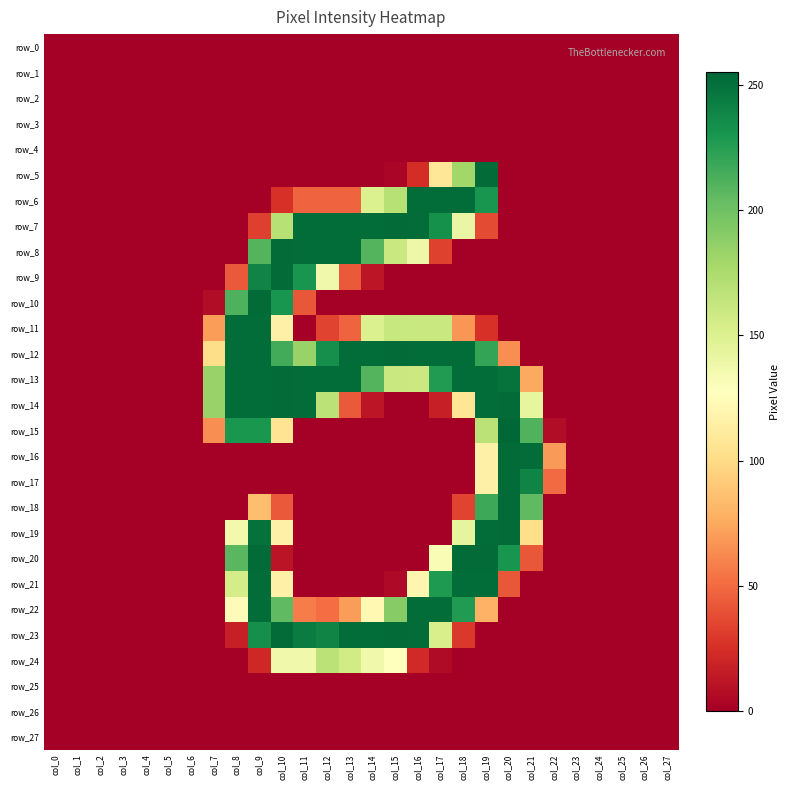

Reading left to right, transcribe all the data shown in this chart.

row_0: 0	0	0	0	0	0	0	0	0	0	0	0	0	0	0	0	0	0	0	0	0	0	0	0	0	0	0	0
row_1: 0	0	0	0	0	0	0	0	0	0	0	0	0	0	0	0	0	0	0	0	0	0	0	0	0	0	0	0
row_2: 0	0	0	0	0	0	0	0	0	0	0	0	0	0	0	0	0	0	0	0	0	0	0	0	0	0	0	0
row_3: 0	0	0	0	0	0	0	0	0	0	0	0	0	0	0	0	0	0	0	0	0	0	0	0	0	0	0	0
row_4: 0	0	0	0	0	0	0	0	0	0	0	0	0	0	0	0	0	0	0	0	0	0	0	0	0	0	0	0
row_5: 0	0	0	0	0	0	0	0	0	0	0	0	0	0	0	3	24	108	180	253	0	0	0	0	0	0	0	0
row_6: 0	0	0	0	0	0	0	0	0	0	26	47	47	47	151	170	252	252	252	231	0	0	0	0	0	0	0	0
row_7: 0	0	0	0	0	0	0	0	0	32	170	252	252	252	252	253	252	233	141	37	0	0	0	0	0	0	0	0
row_8: 0	0	0	0	0	0	0	0	0	210	253	252	252	252	210	161	139	33	0	0	0	0	0	0	0	0	0	0
row_9: 0	0	0	0	0	0	0	0	43	240	253	231	137	43	12	0	0	0	0	0	0	0	0	0	0	0	0	0
row_10: 0	0	0	0	0	0	0	7	212	253	231	42	0	0	0	0	0	0	0	0	0	0	0	0	0	0	0	0
row_11: 0	0	0	0	0	0	0	70	252	252	116	0	34	47	151	162	161	161	67	26	0	0	0	0	0	0	0	0
row_12: 0	0	0	0	0	0	0	101	252	252	216	184	234	252	252	253	252	252	252	221	64	0	0	0	0	0	0	0
row_13: 0	0	0	0	0	0	0	184	252	252	253	252	252	252	210	161	160	227	252	252	249	75	0	0	0	0	0	0
row_14: 0	0	0	0	0	0	0	184	252	252	253	252	168	43	12	0	0	17	107	252	253	143	0	0	0	0	0	0
row_15: 0	0	0	0	0	0	0	64	230	230	106	0	0	0	0	0	0	0	0	168	255	211	7	0	0	0	0	0
row_16: 0	0	0	0	0	0	0	0	0	0	0	0	0	0	0	0	0	0	0	116	253	252	69	0	0	0	0	0
row_17: 0	0	0	0	0	0	0	0	0	0	0	0	0	0	0	0	0	0	0	116	253	240	50	0	0	0	0	0
row_18: 0	0	0	0	0	0	0	0	0	85	43	0	0	0	0	0	0	0	34	218	253	206	0	0	0	0	0	0
row_19: 0	0	0	0	0	0	0	0	136	250	116	0	0	0	0	0	0	0	144	252	253	102	0	0	0	0	0	0
row_20: 0	0	0	0	0	0	0	0	208	253	11	0	0	0	0	0	0	132	253	253	231	42	0	0	0	0	0	0
row_21: 0	0	0	0	0	0	0	0	155	252	116	0	0	0	0	5	120	228	252	252	42	0	0	0	0	0	0	0
row_22: 0	0	0	0	0	0	0	0	124	252	206	57	51	70	122	191	252	252	227	79	0	0	0	0	0	0	0	0
row_23: 0	0	0	0	0	0	0	0	17	234	253	244	240	252	252	253	252	153	29	0	0	0	0	0	0	0	0	0
row_24: 0	0	0	0	0	0	0	0	0	21	137	137	168	157	137	128	22	6	0	0	0	0	0	0	0	0	0	0
row_25: 0	0	0	0	0	0	0	0	0	0	0	0	0	0	0	0	0	0	0	0	0	0	0	0	0	0	0	0
row_26: 0	0	0	0	0	0	0	0	0	0	0	0	0	0	0	0	0	0	0	0	0	0	0	0	0	0	0	0
row_27: 0	0	0	0	0	0	0	0	0	0	0	0	0	0	0	0	0	0	0	0	0	0	0	0	0	0	0	0